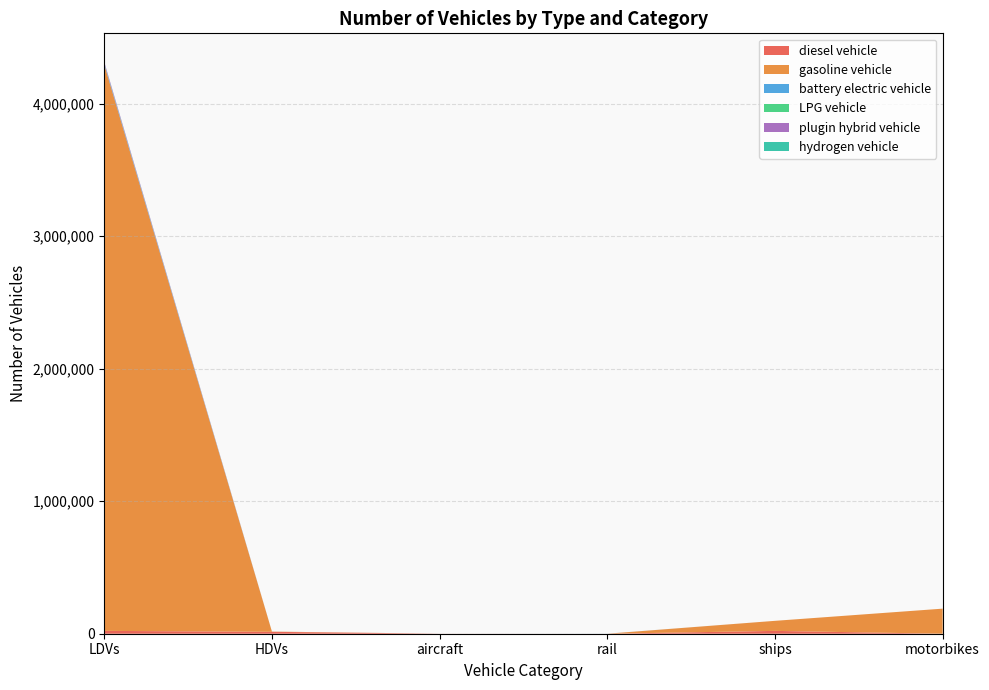

Reading left to right, extract all data points from this chart.

diesel vehicle: LDVs=21499.0	HDVs=14311.0	aircraft=372.0	rail=92.6	ships=21400.5	motorbikes=0.0
gasoline vehicle: LDVs=4273142.0	HDVs=1763.0	aircraft=0.0	rail=0.0	ships=75874.5	motorbikes=189221.0
battery electric vehicle: LDVs=9694.0	HDVs=5.0	aircraft=0.0	rail=293.4	ships=0.0	motorbikes=0.0
LPG vehicle: LDVs=1683.0	HDVs=118.0	aircraft=0.0	rail=0.0	ships=0.0	motorbikes=0.0
plugin hybrid vehicle: LDVs=8993.0	HDVs=0.0	aircraft=0.0	rail=0.0	ships=0.0	motorbikes=0.0
hydrogen vehicle: LDVs=0.0	HDVs=0.0	aircraft=0.0	rail=0.0	ships=0.0	motorbikes=0.0